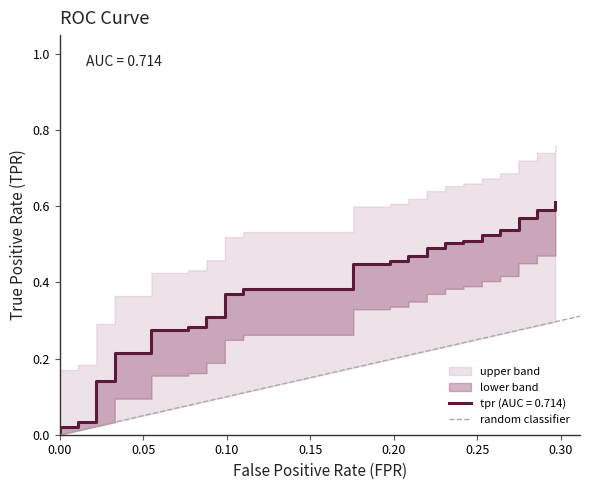

The value at 0.00 is 0. True or false?

True